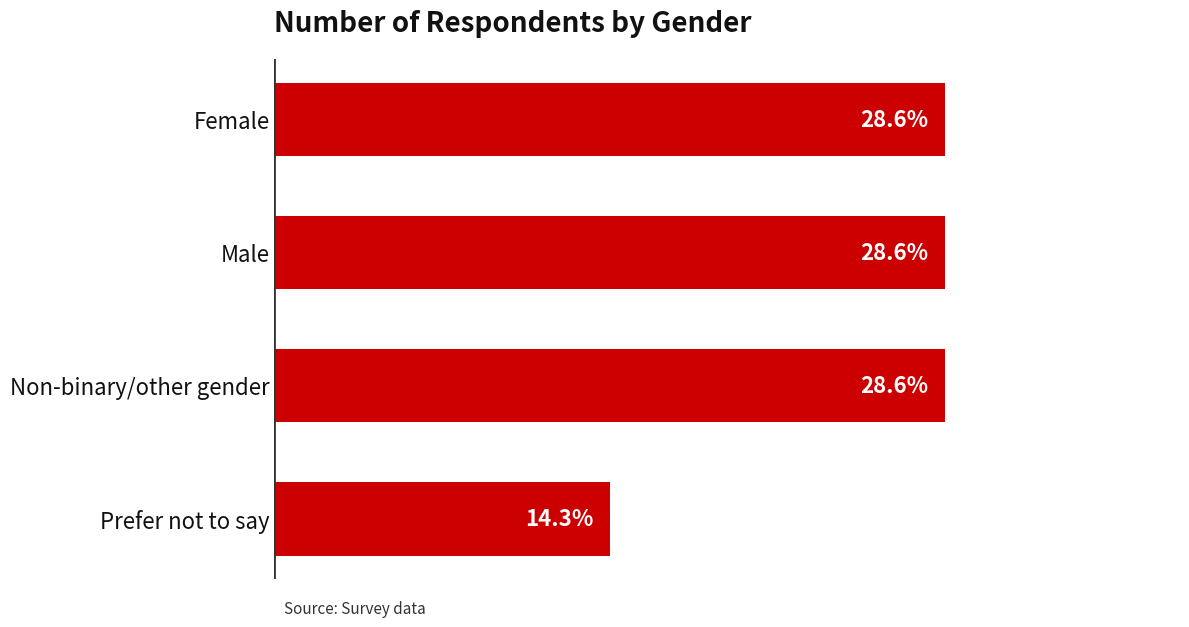

What is the sum of all values?

7